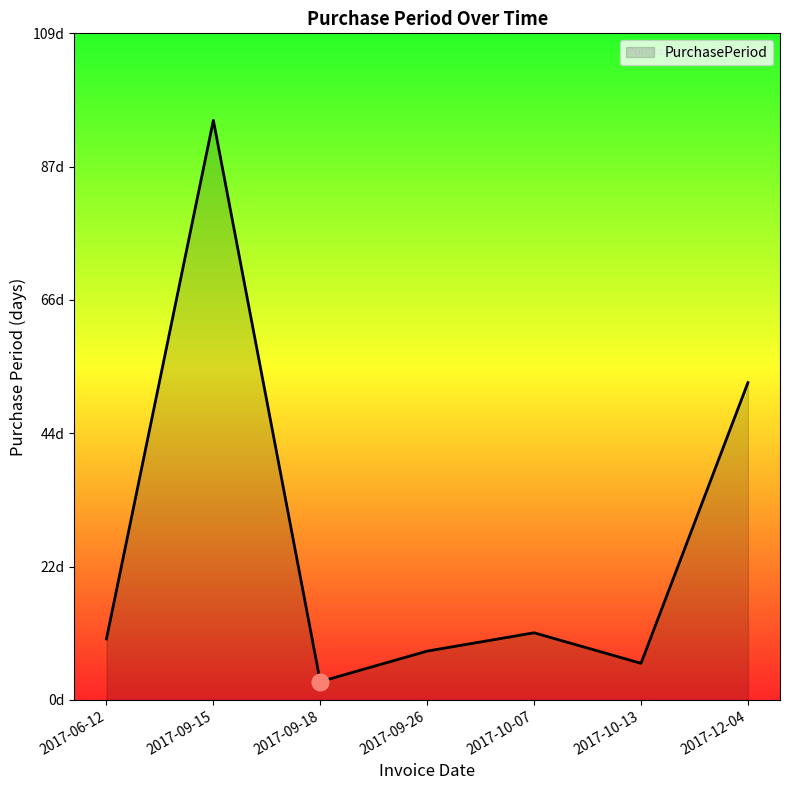

What is the maximum value shown in the chart?

95